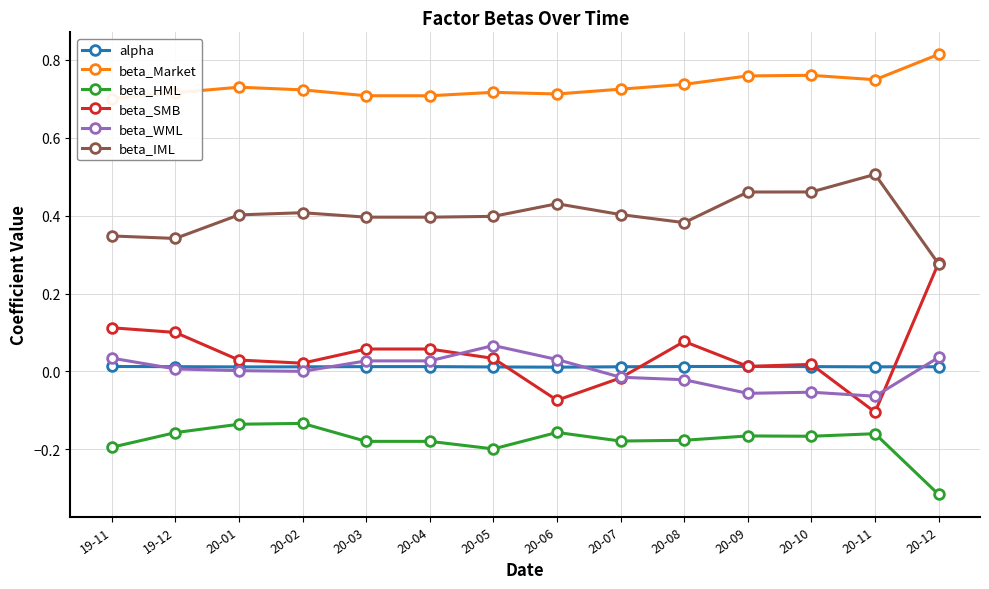

What position from the left is 20-06?

8